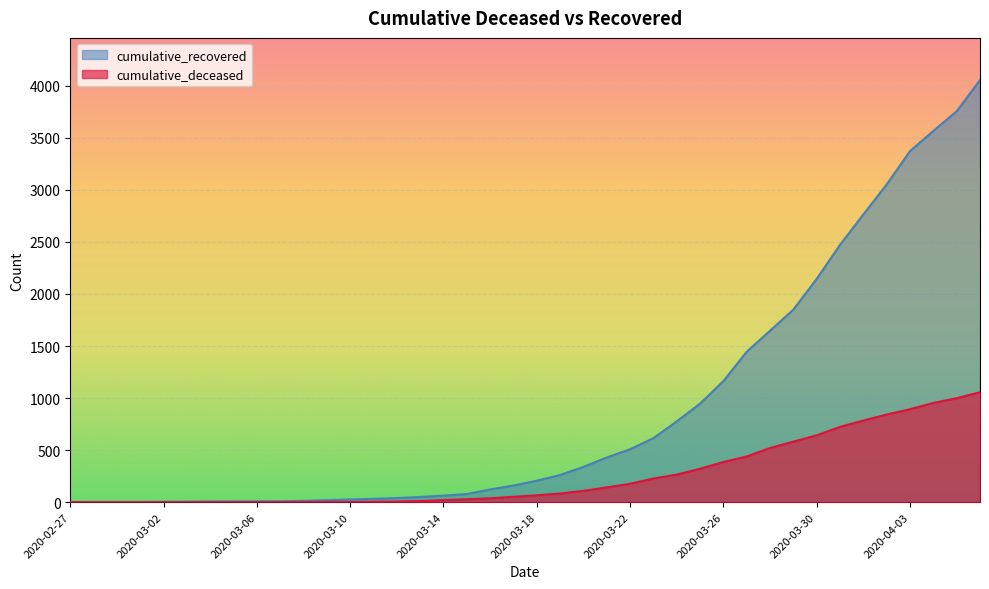

What is the difference between the cumulative_deceased values at 2020-03-08 and 2020-03-07?

1